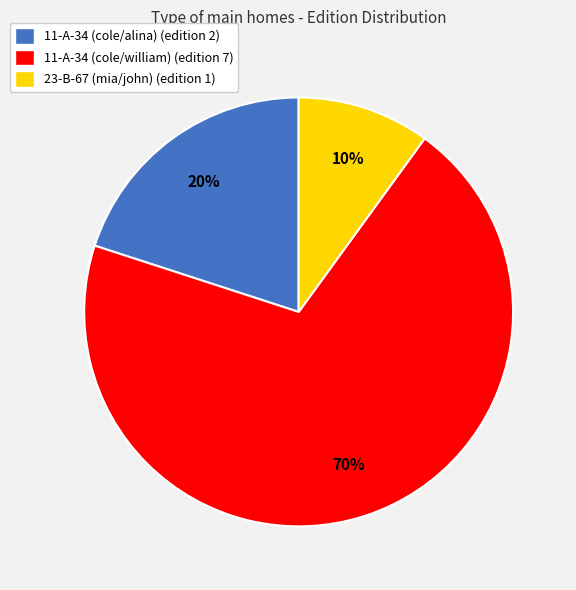

What is the smallest slice in the pie chart?

23-B-67 (mia/john)